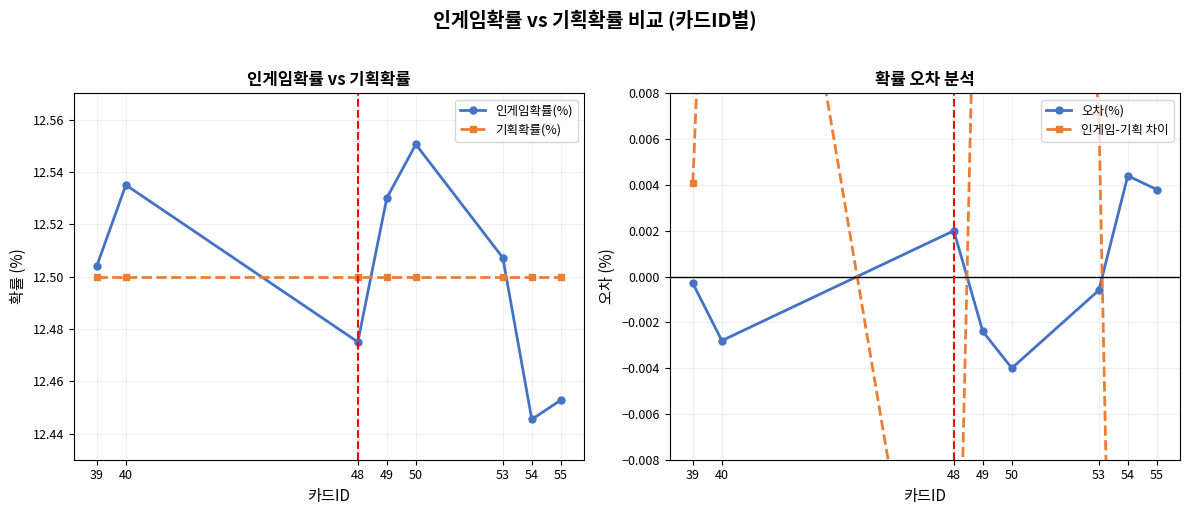

How many series are shown in this chart?

4